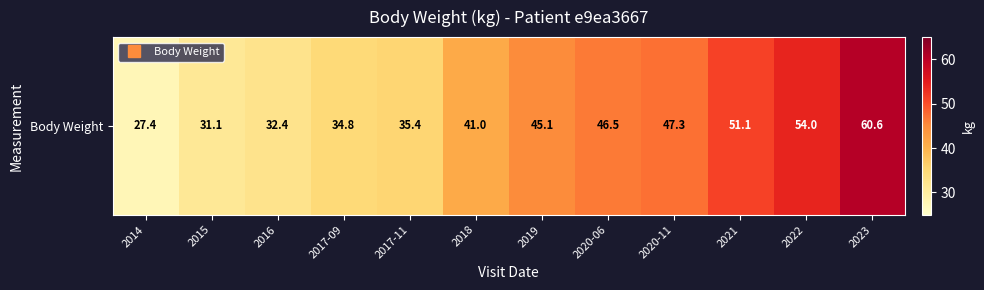

Where is the data nearest to the value 44?

2019